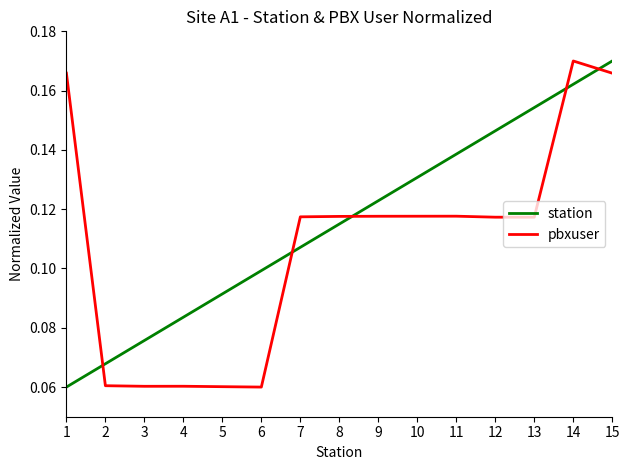

List the labels in order of station value, smallest first.

1, 2, 3, 4, 5, 6, 7, 8, 9, 10, 11, 12, 13, 14, 15